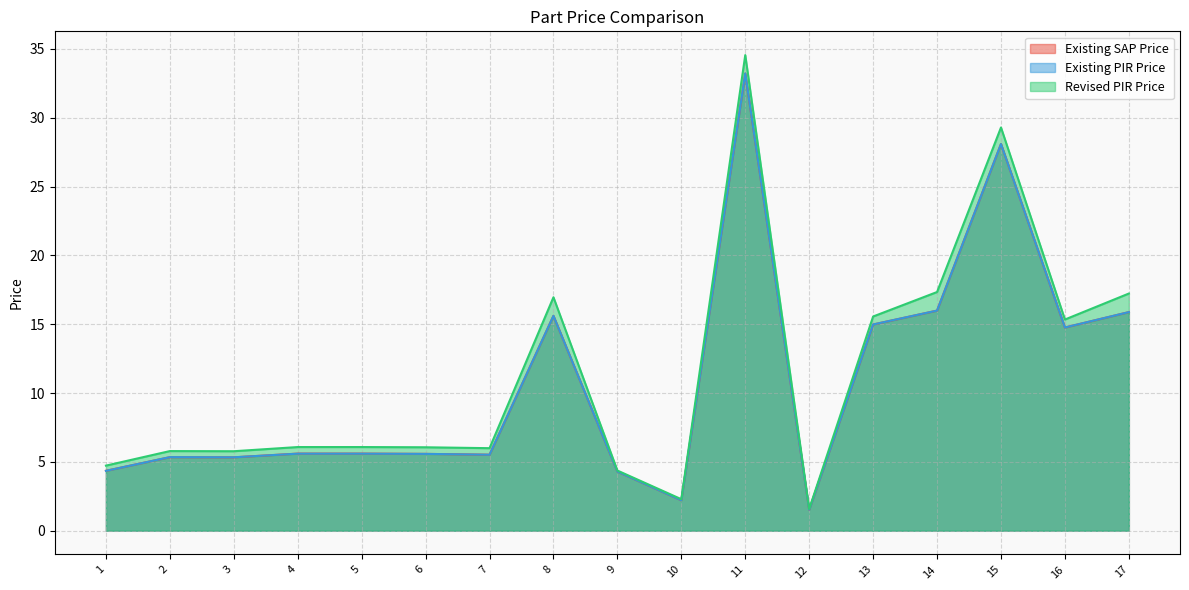

Where does the Existing PIR Price series first go above 5?

2